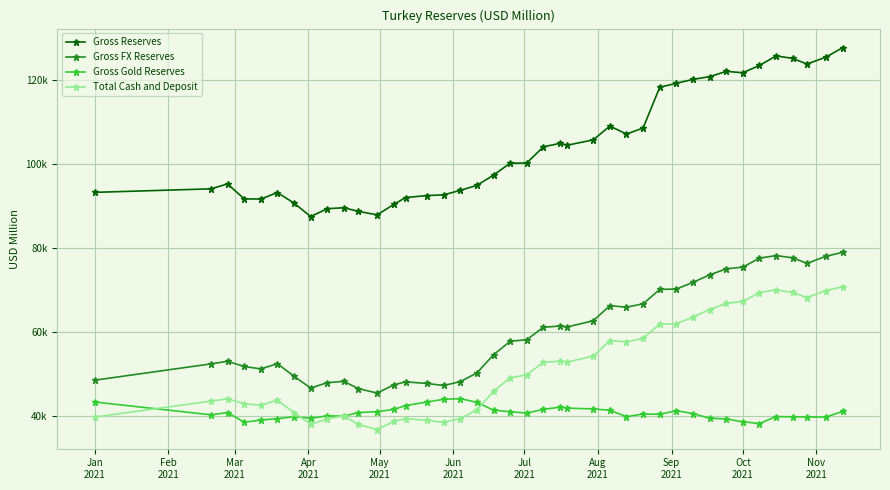

At how many categories does at least one series exceed 57409?

40